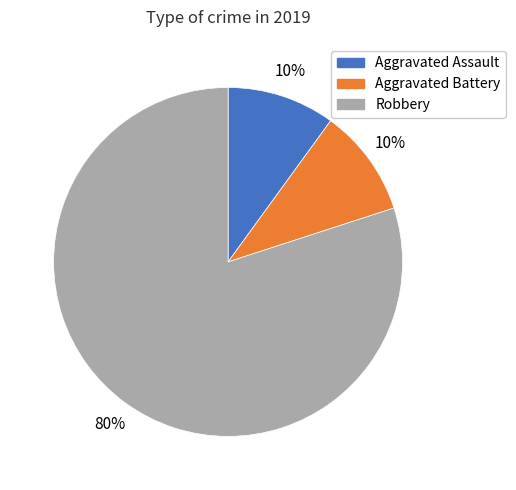

What is the largest slice in the pie chart?

Robbery